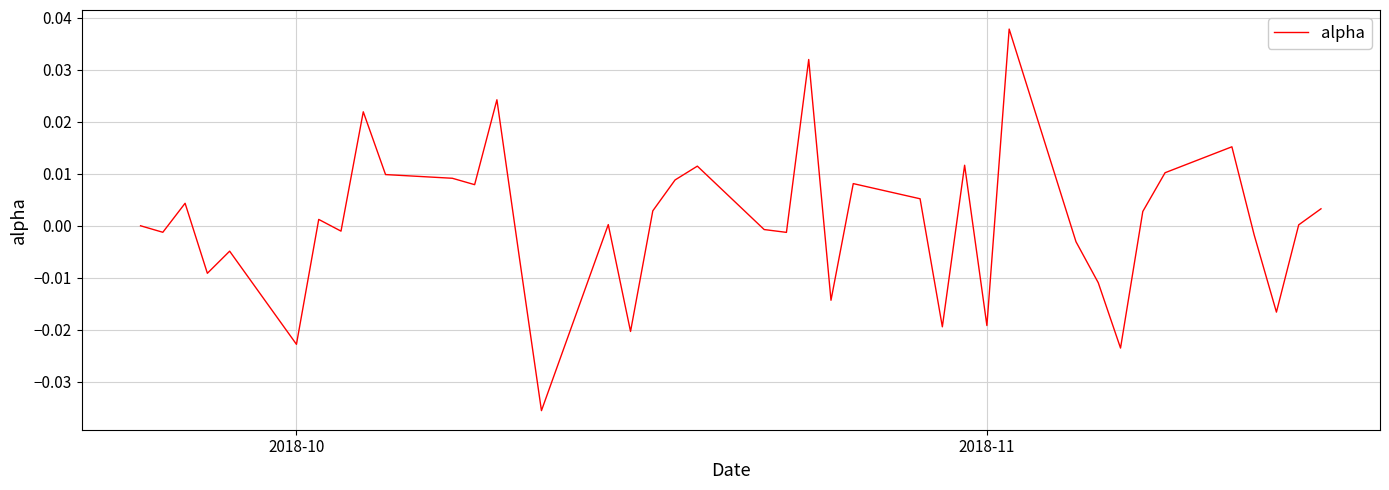

How many lines are shown in the chart?

1